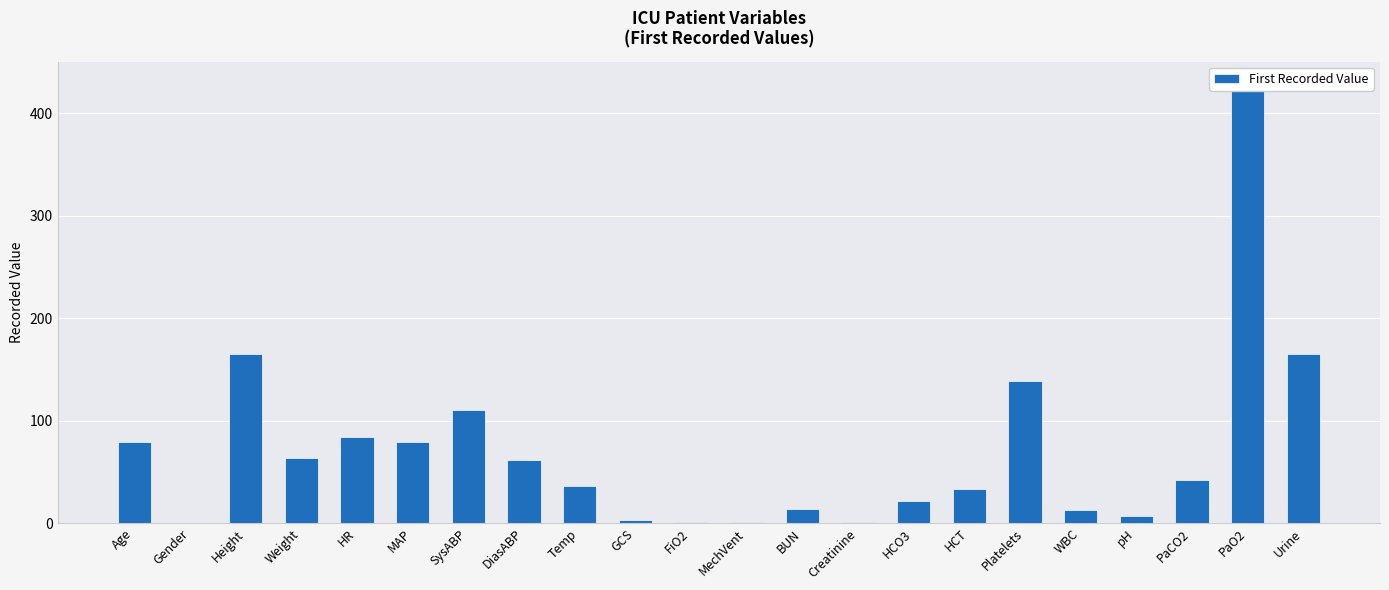

Reading left to right, transcribe all the data shown in this chart.

79.0	0.0	165.1	63.5	84.0	79.0	110.0	62.0	36.4	3.0	1.0	1.0	14.0	0.6	22.0	33.7	139.0	12.6	7.4	42.0	429.0	165.0